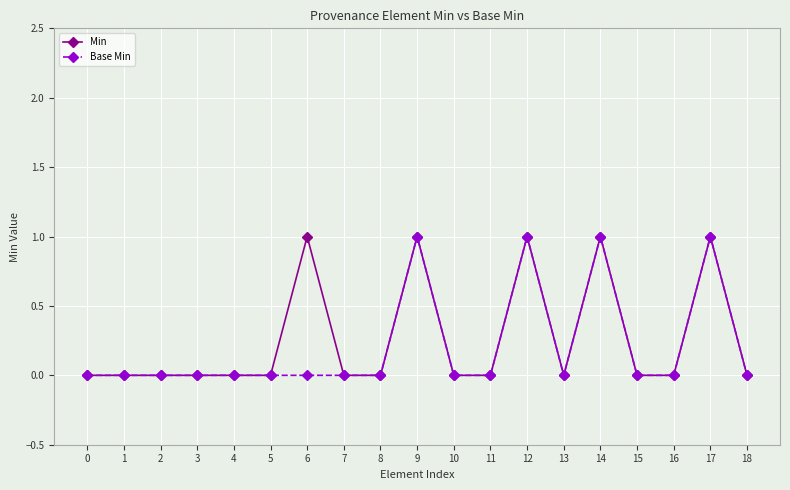

List the series in order of their overall mean, highest first.

Min, Base Min